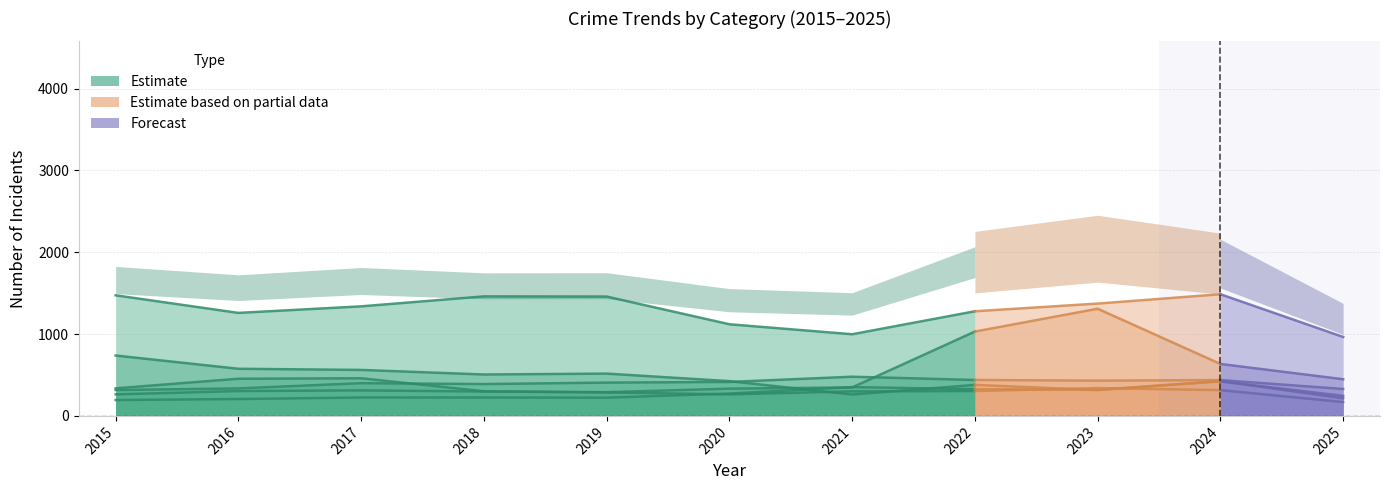

Which has a higher value, 2015 or 2016?

2015